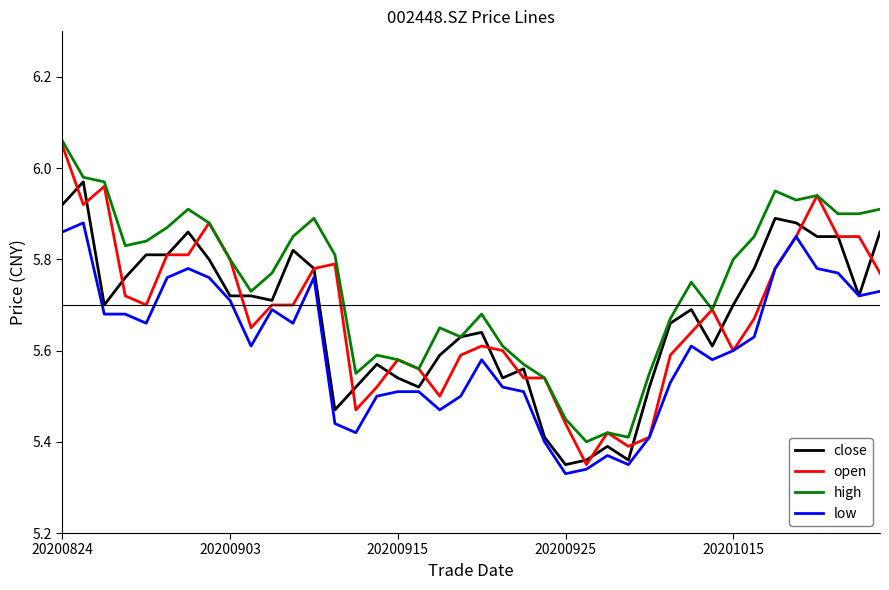

Which series has the largest total across all categories?

high